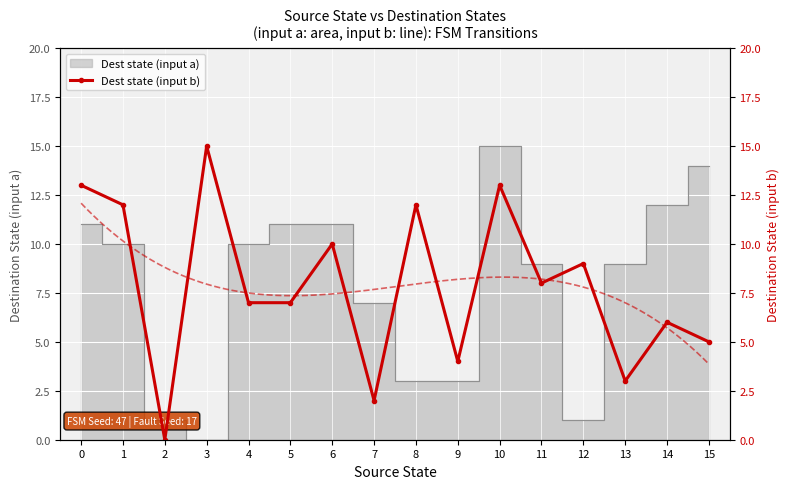

What is the difference between the maximum and minimum values?

15